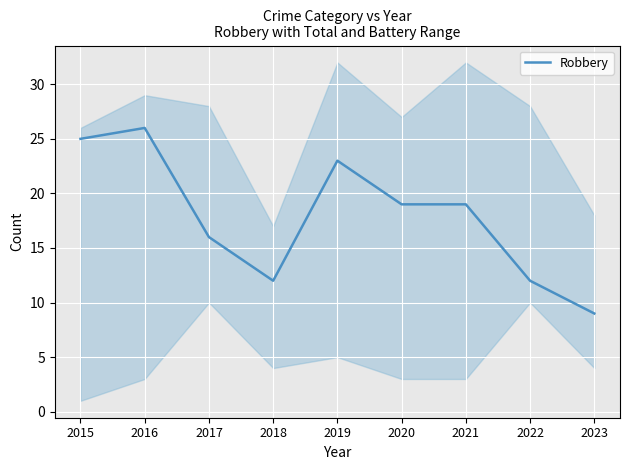

At which label is the value closest to 17?

2017